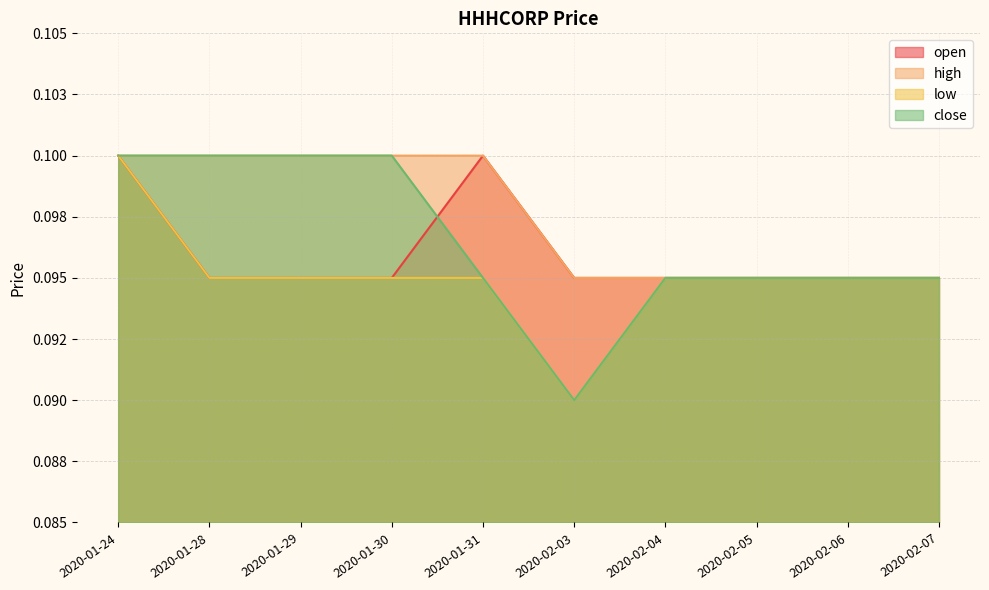

True or false: open and low cross at least once.

False